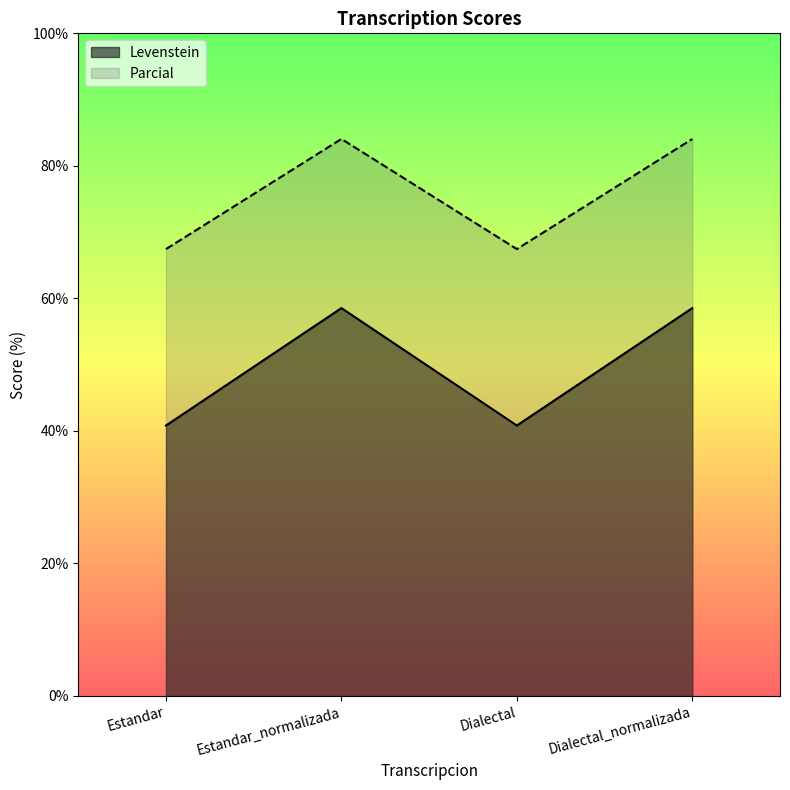

At which label does Parcial first exceed 84?

Estandar_normalizada